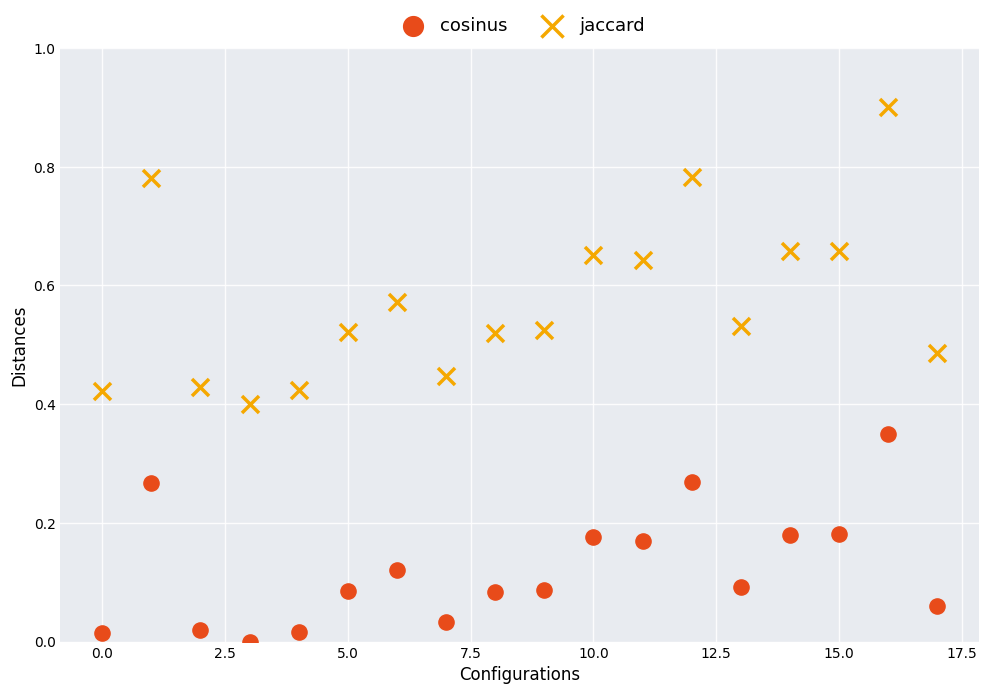

Which series has the largest Y range (max minus min)?

jaccard